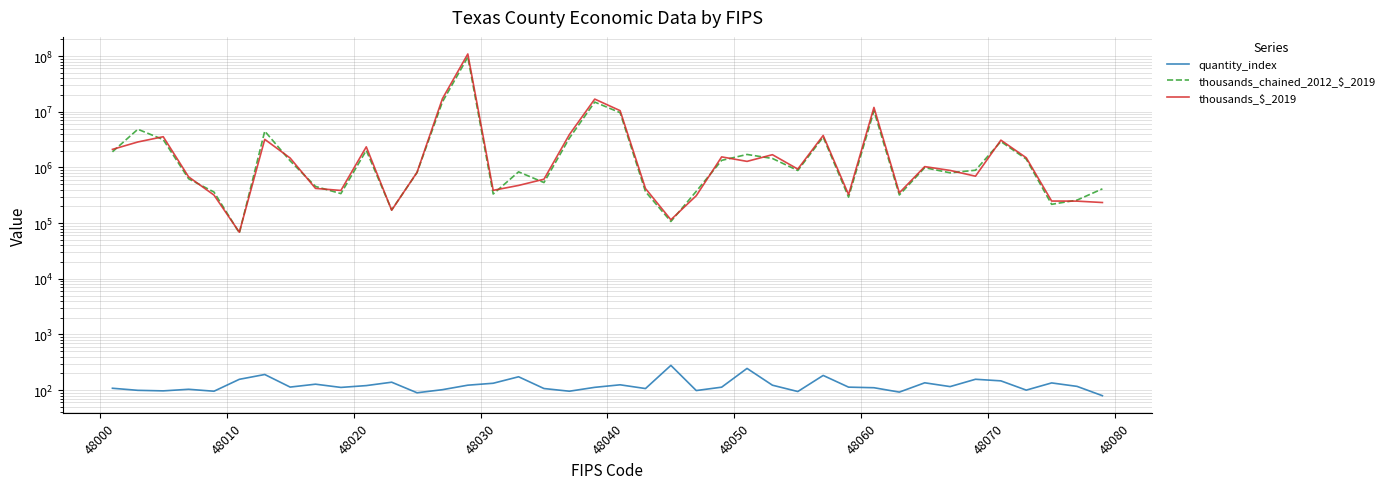

True or false: thousands_$_2019 and thousands_chained_2012_$_2019 cross at least once.

True